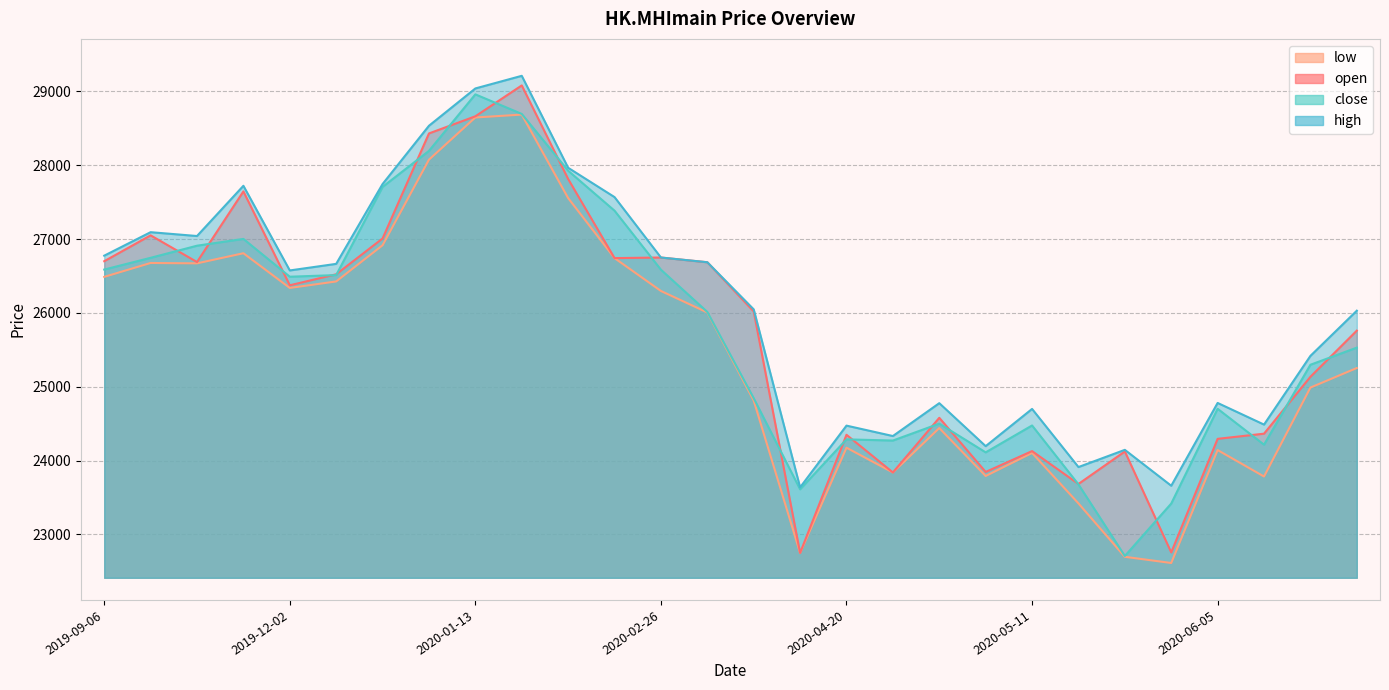

Which has a higher value, 2020-04-29 or 2020-02-26?

2020-02-26